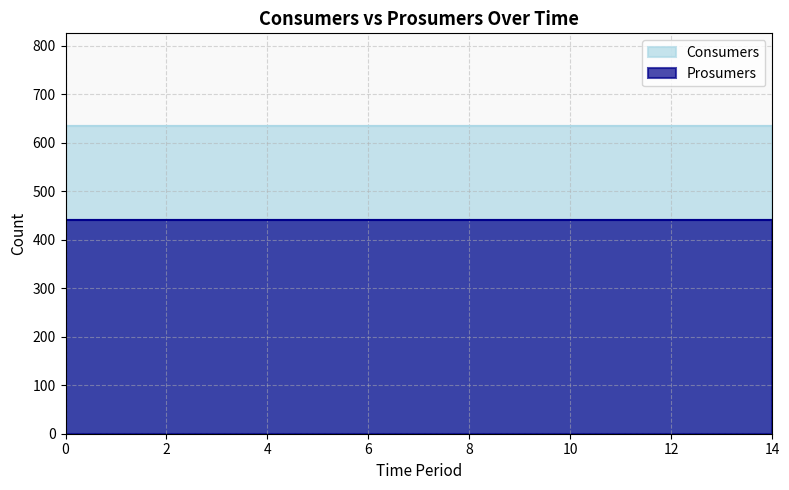

At how many categories does at least one series exceed 604?

15